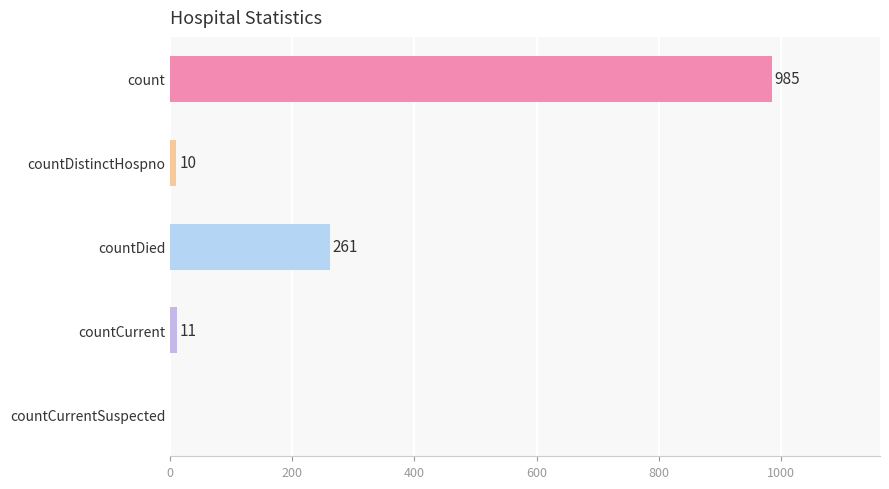

What is the sum of the values at countDied and countCurrentSuspected?

261